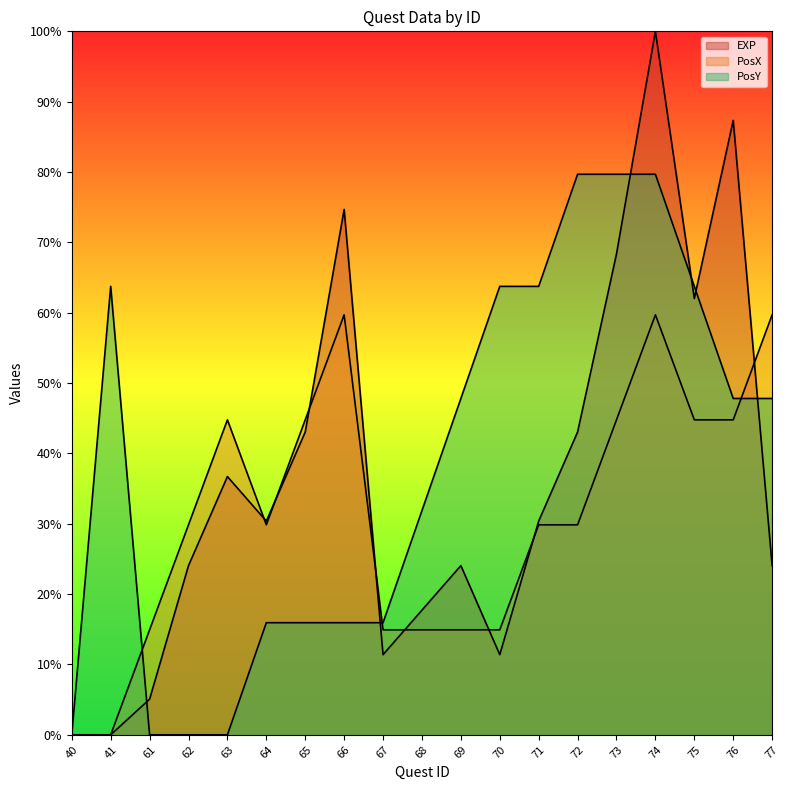

Is it true that PosX equals 44.8 at 73?

True